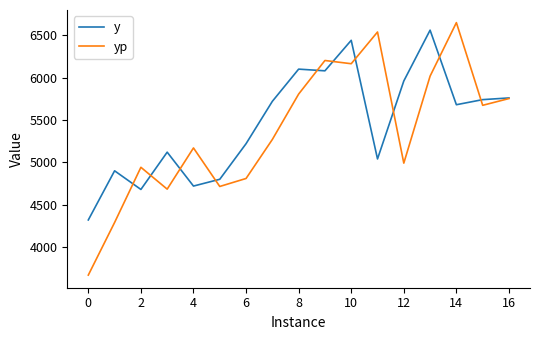

Which series has the largest range (max minus min)?

yp